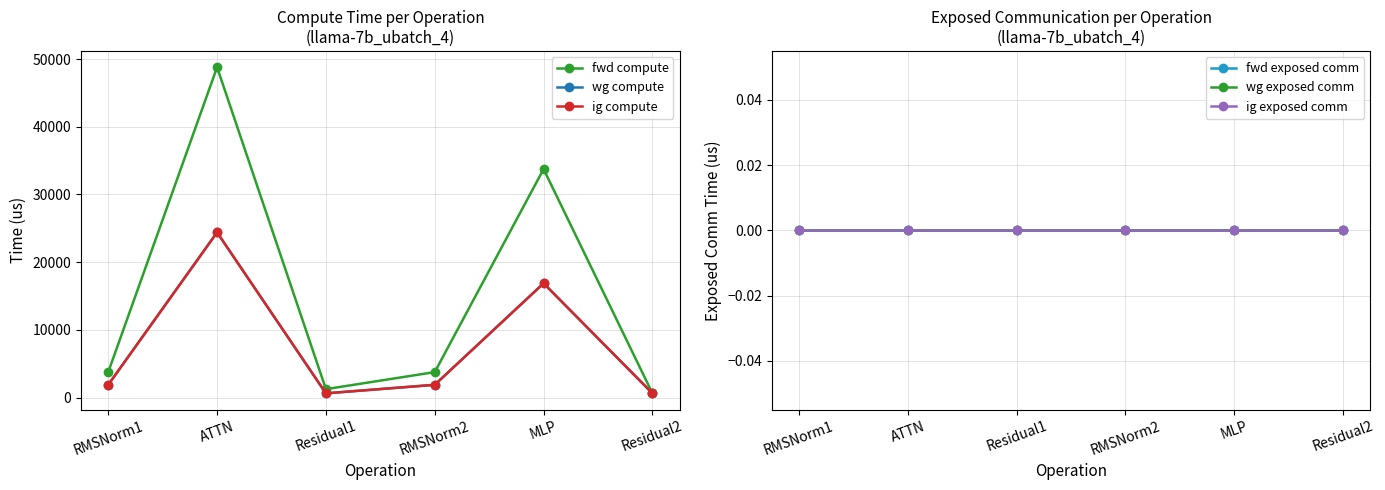

How many series are shown in this chart?

6